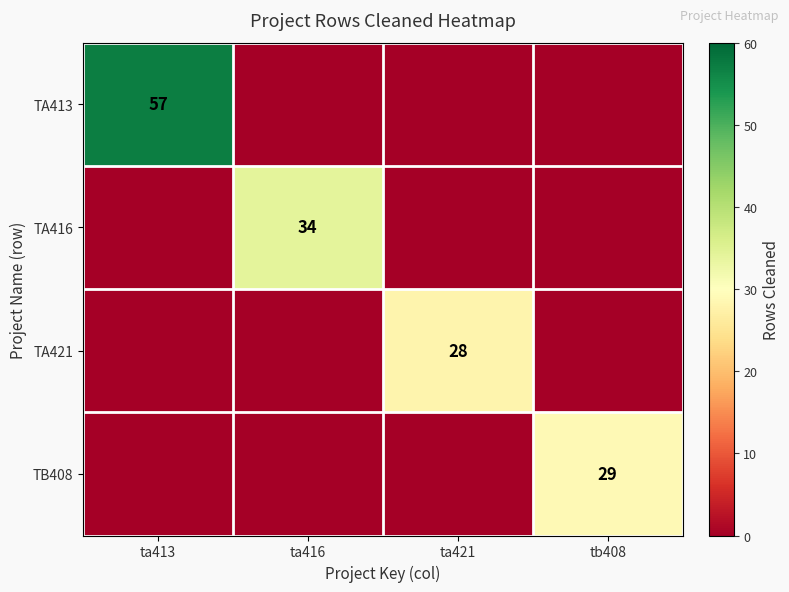

How many data points in TA416 are above 0?

1